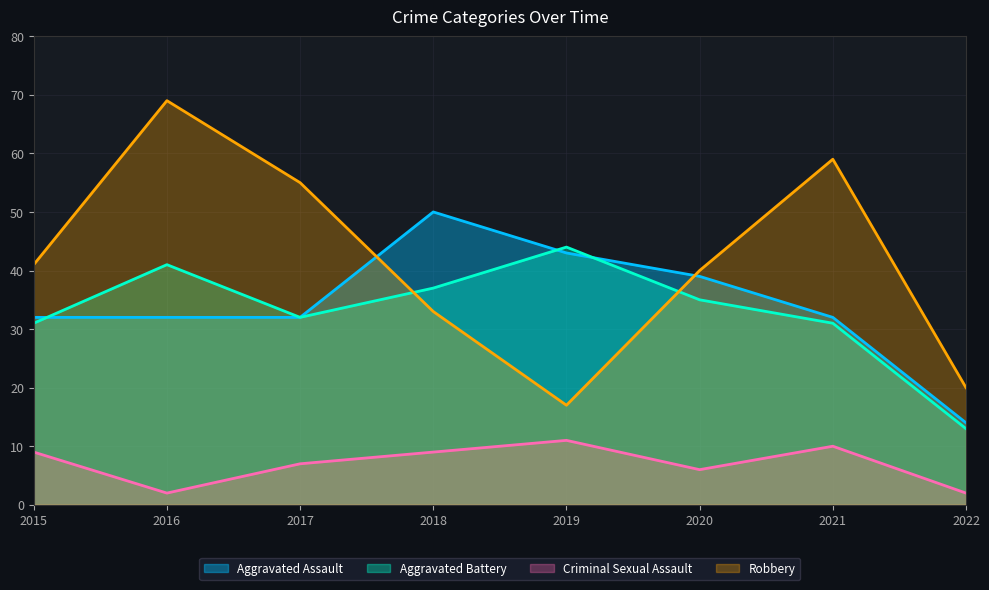

What is the difference between the highest and lowest values at 2017?

48